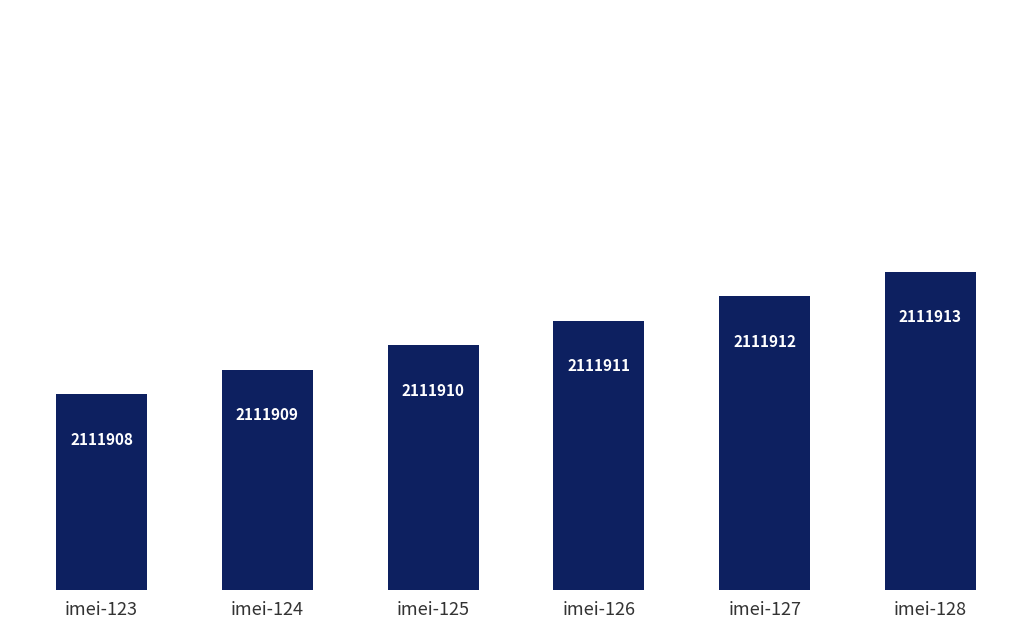

What is the approximate value at imei-128?

2111913